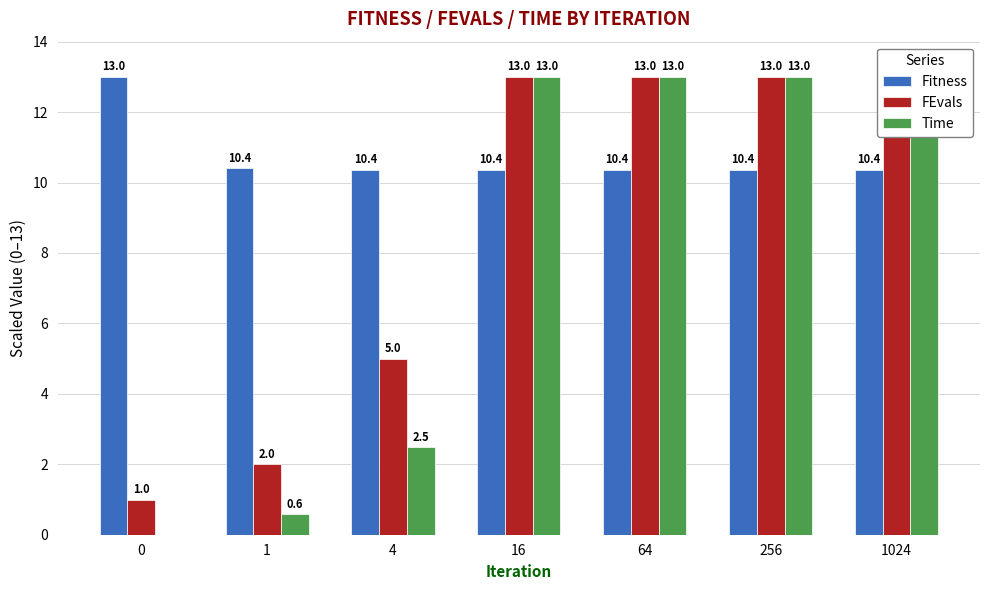

How many data points does each series have?

7